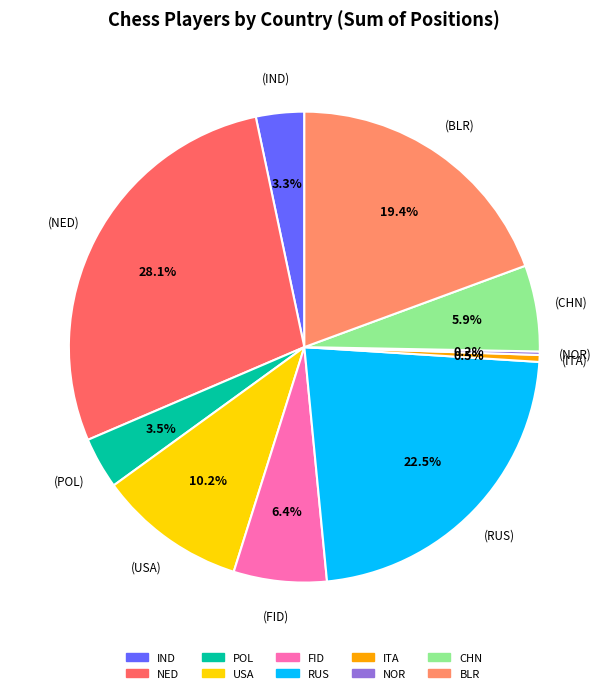

What percentage is the IND slice, to the nearest percent?

3%